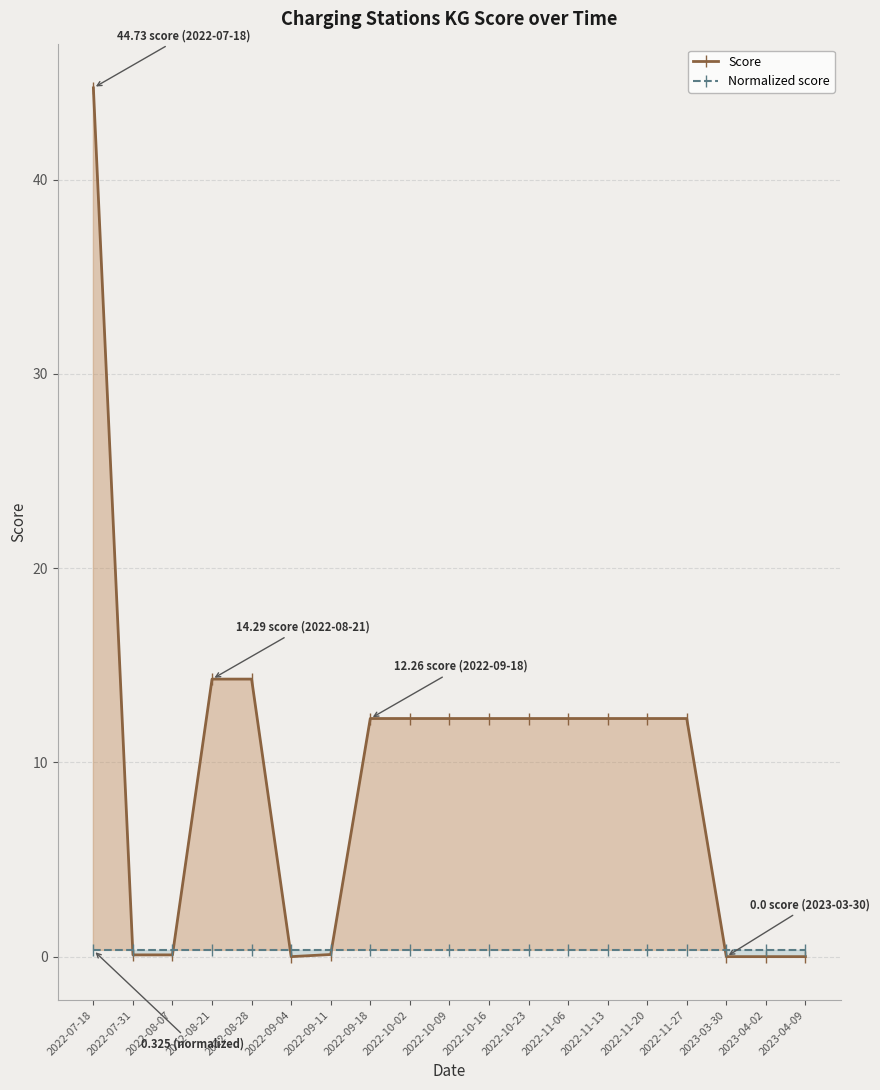

Reading right to left, list all the values displayed in this chart.

Score: 0.0	0.0	0.0	12.3	12.3	12.3	12.3	12.3	12.3	12.3	12.3	12.3	0.1	0.0	14.3	14.3	0.1	0.1	44.7
Normalized score: 0.3	0.3	0.3	0.3	0.3	0.3	0.3	0.3	0.3	0.3	0.3	0.3	0.3	0.3	0.3	0.3	0.3	0.3	0.3